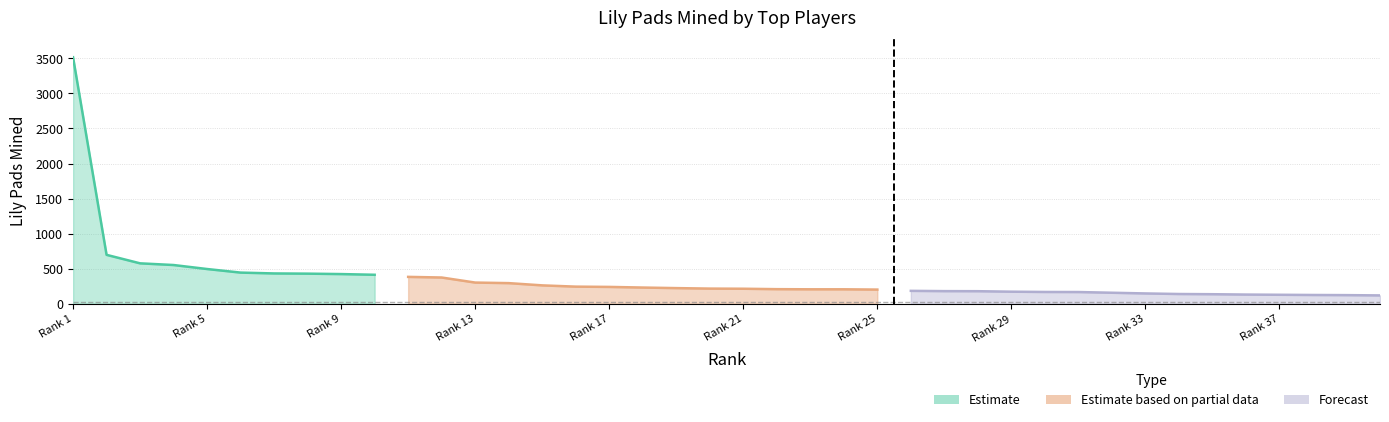

What is the sum of the values at 26 and 17?

428